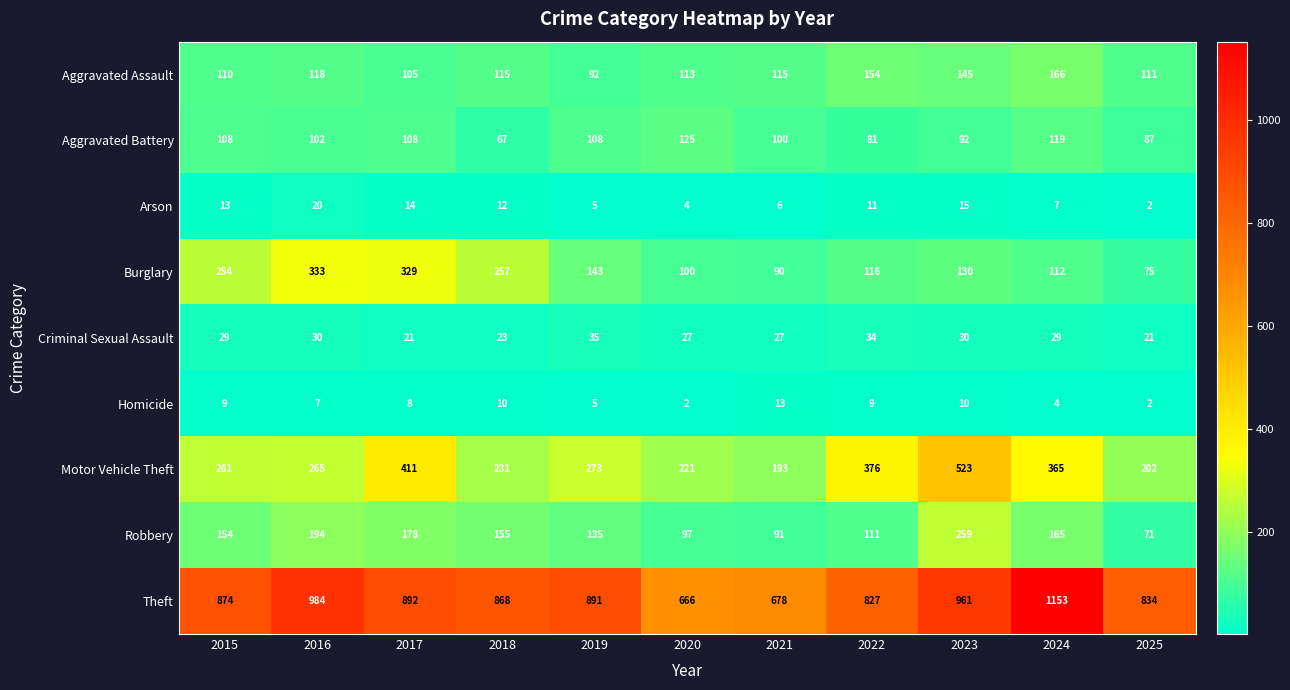

At which label does Aggravated Battery first exceed 102?

2015